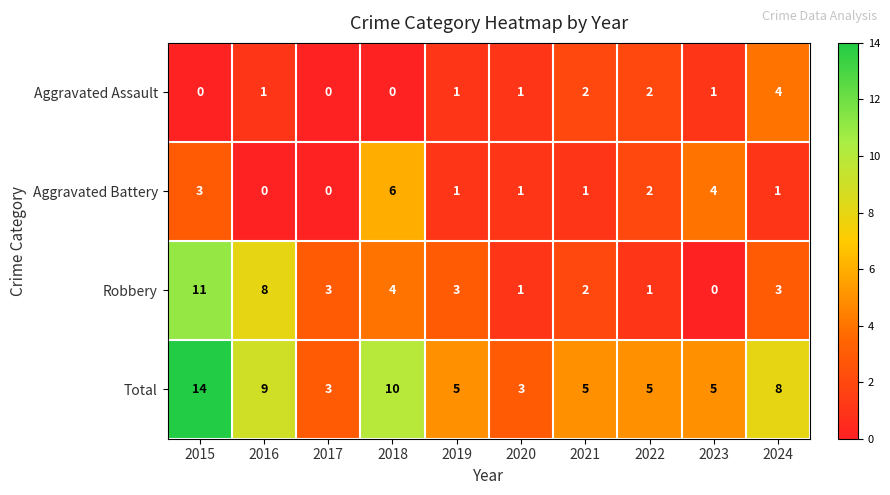

Which series has the largest total across all categories?

Total